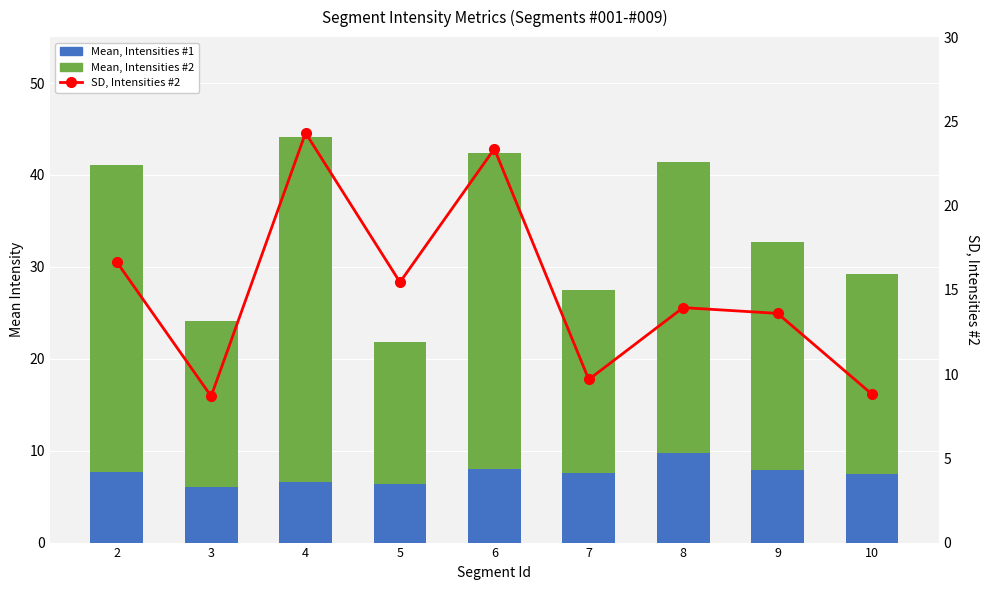

Reading right to left, transcribe all the data shown in this chart.

Mean, Intensities #1: 7.4	7.9	9.7	7.6	8.0	6.4	6.6	6.1	7.7
Mean, Intensities #2: 21.8	24.8	31.7	19.9	34.4	15.5	37.5	18.1	33.4
SD, Intensities #2: 8.8	13.6	13.9	9.7	23.4	15.5	24.3	8.7	16.7